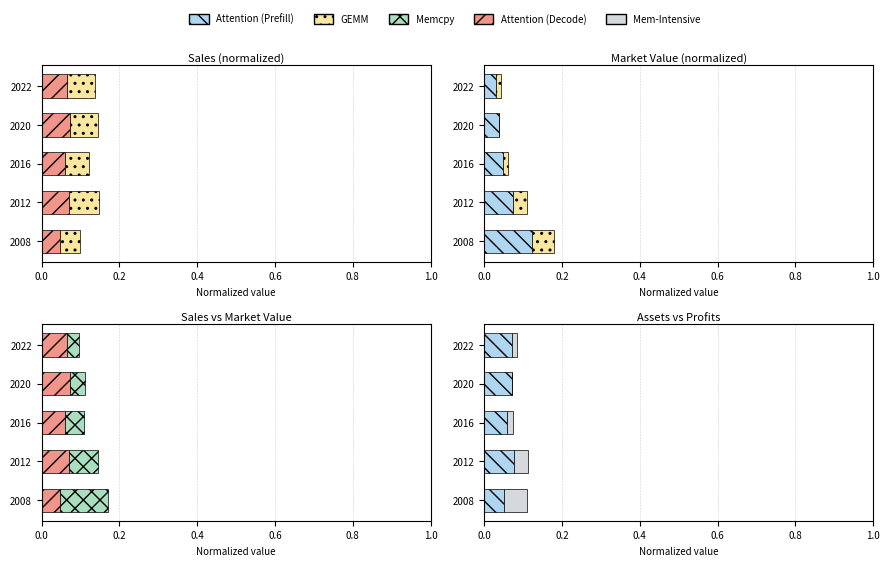

At how many categories does at least one series exceed 0?

5